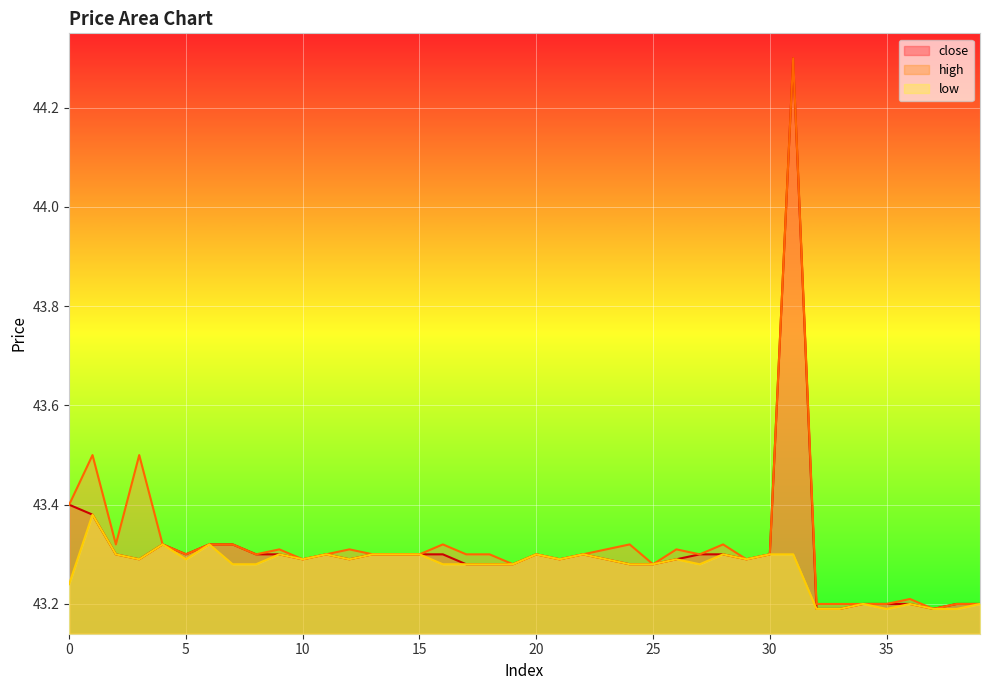

How many lines are shown in the chart?

3